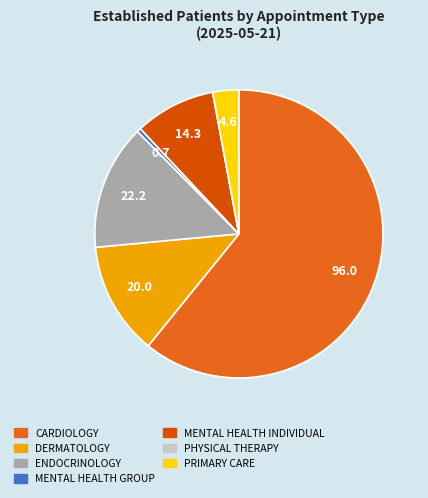

True or false: PHYSICAL THERAPY accounts for 1% of the total.

False